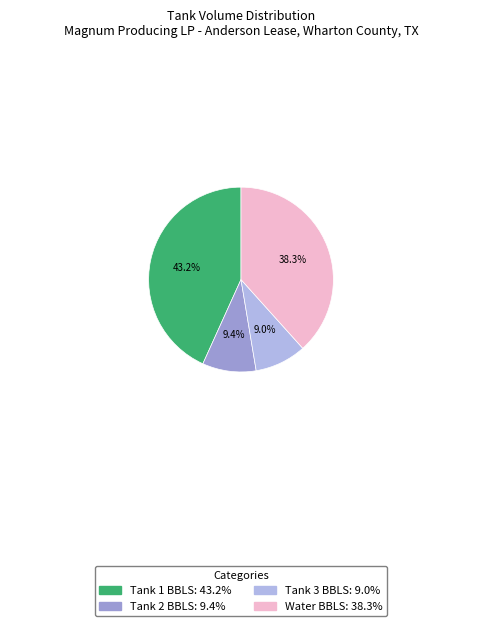

Which has a higher value, Tank 1 BBLS: 43.2% or Tank 2 BBLS: 9.4%?

Tank 1 BBLS: 43.2%